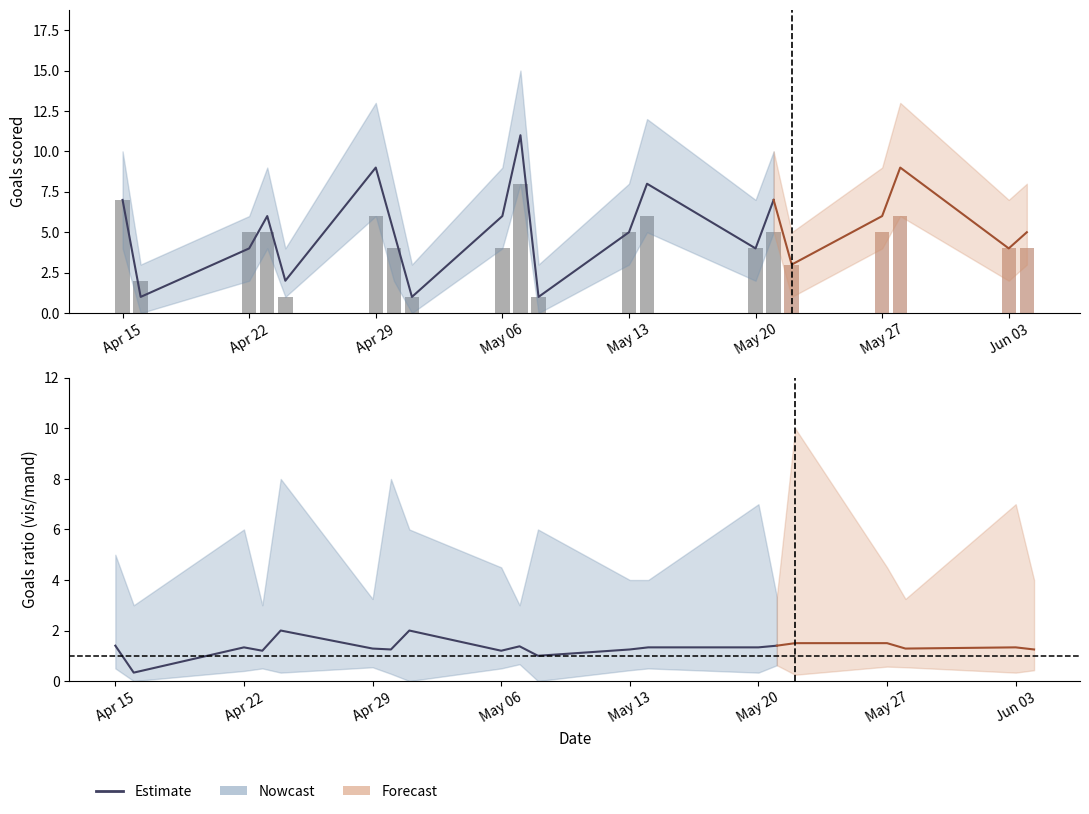

The vis_goals_hi series shows 8 at 2023-05-13. True or false?

True